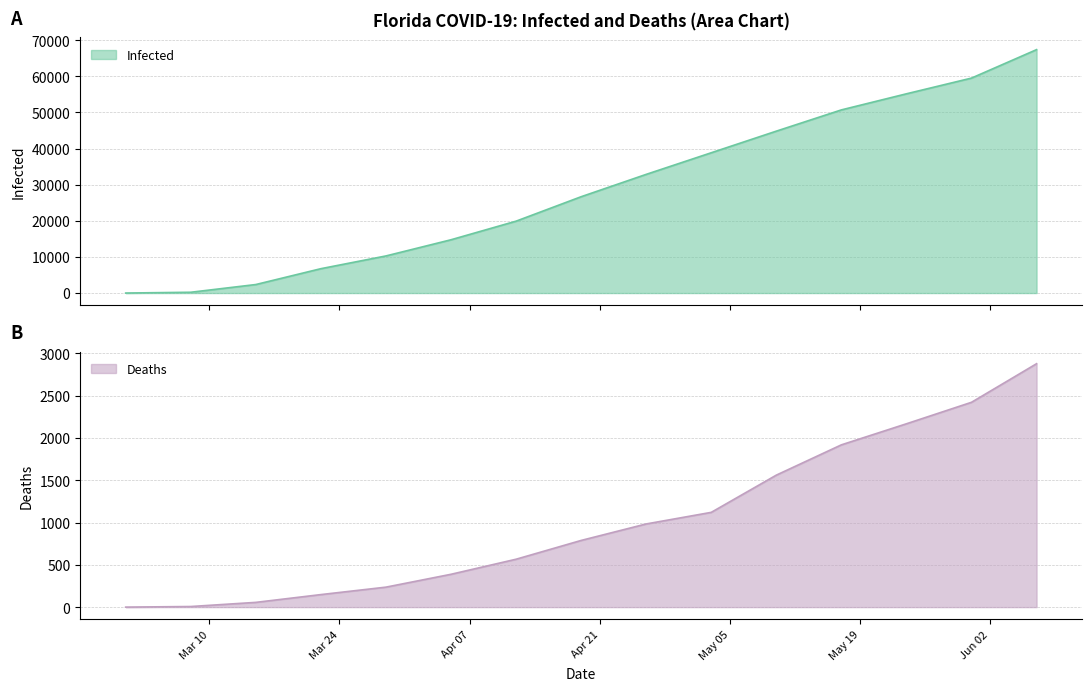

List the series in order of their peak value, lowest first.

Deaths, Infected